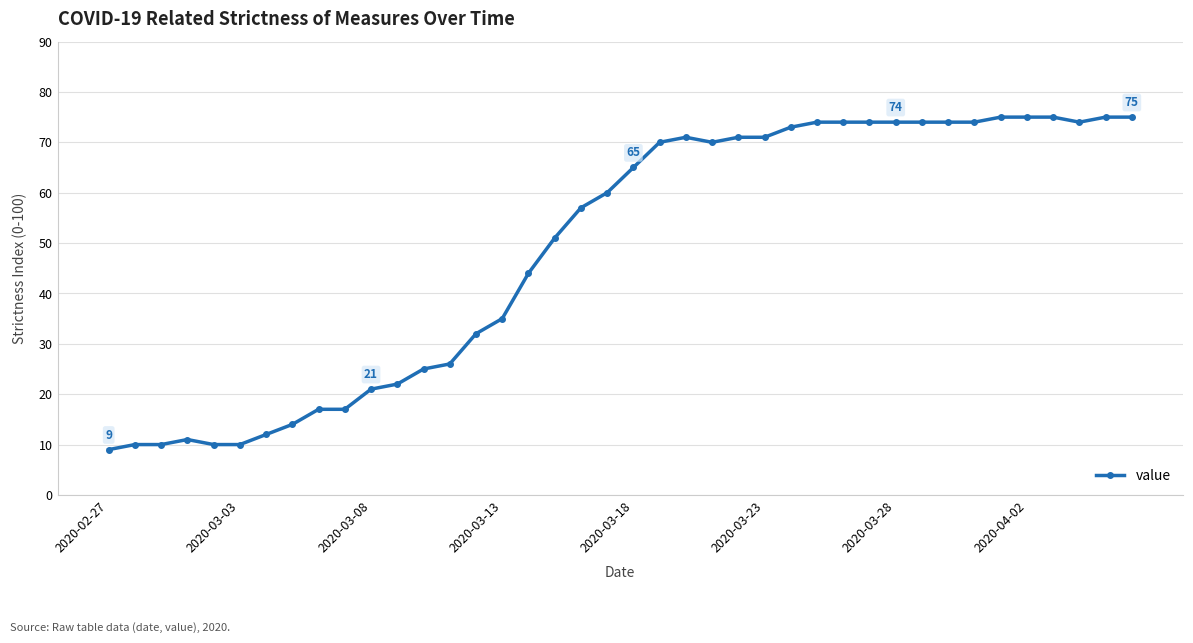

What is the greatest value displayed?

75